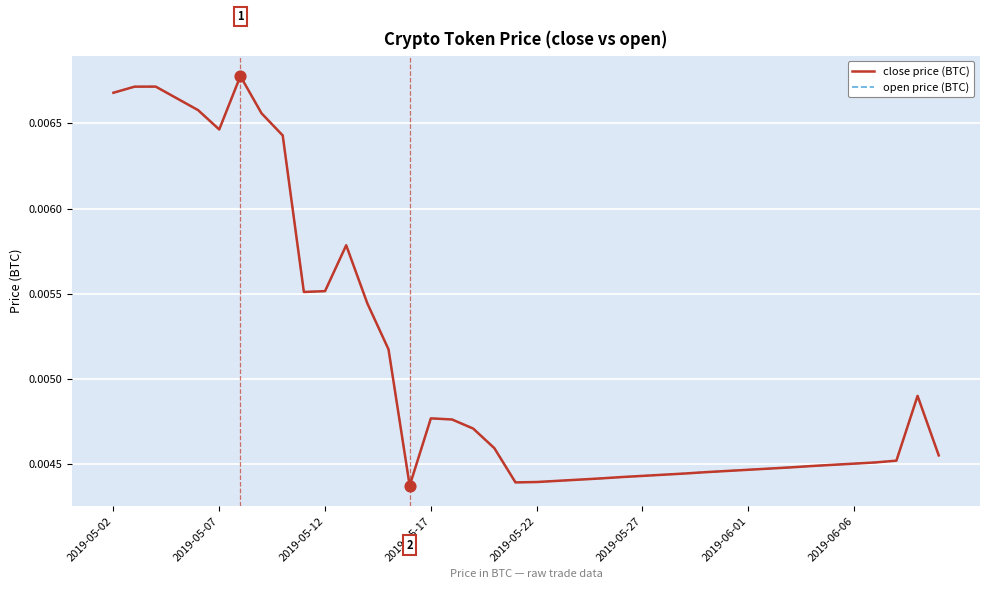

Does the chart have visible grid lines?

Yes